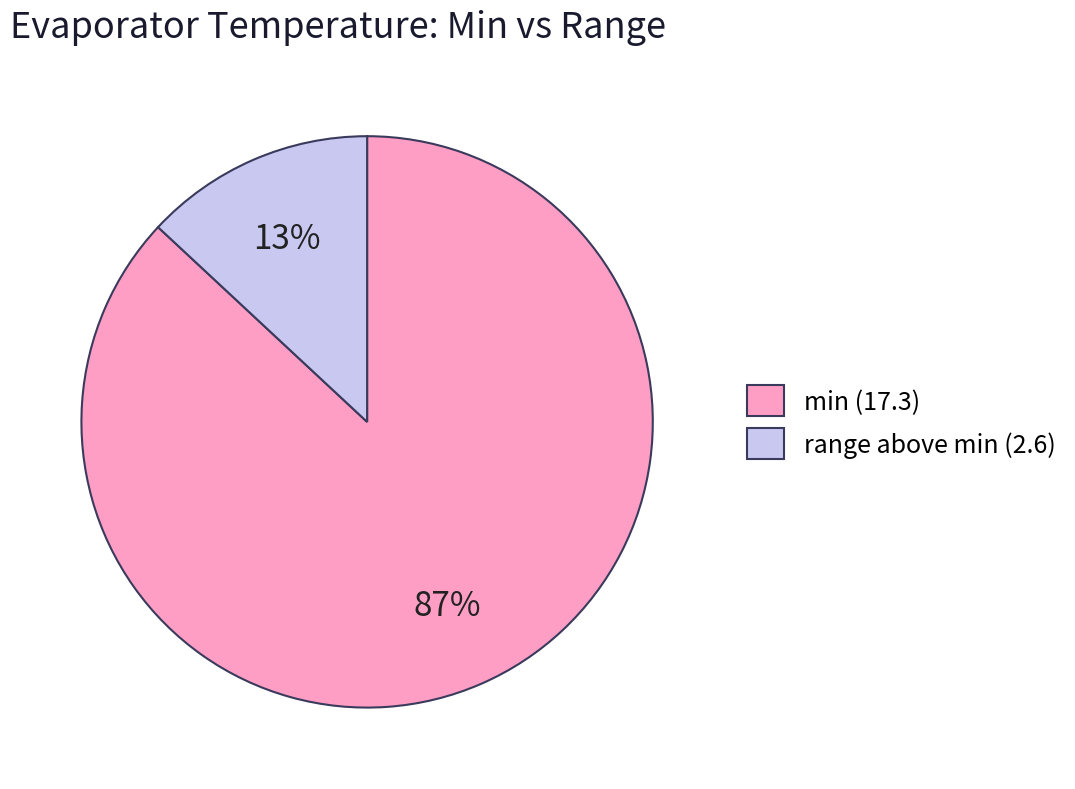

Count the number of slices in the pie.

2